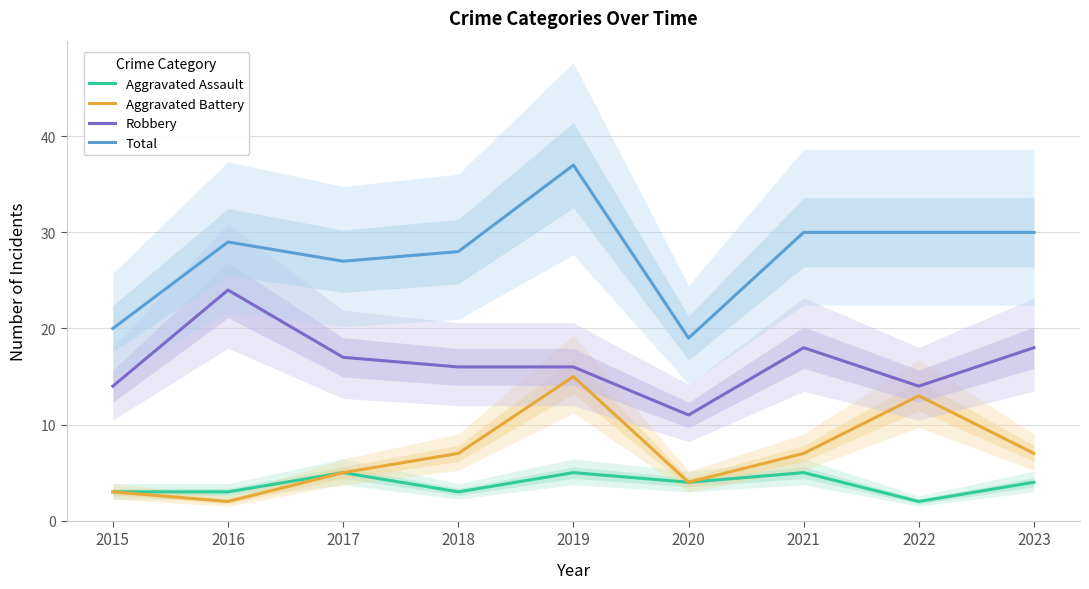

True or false: Aggravated Battery has a value of 15 at 2019.

True